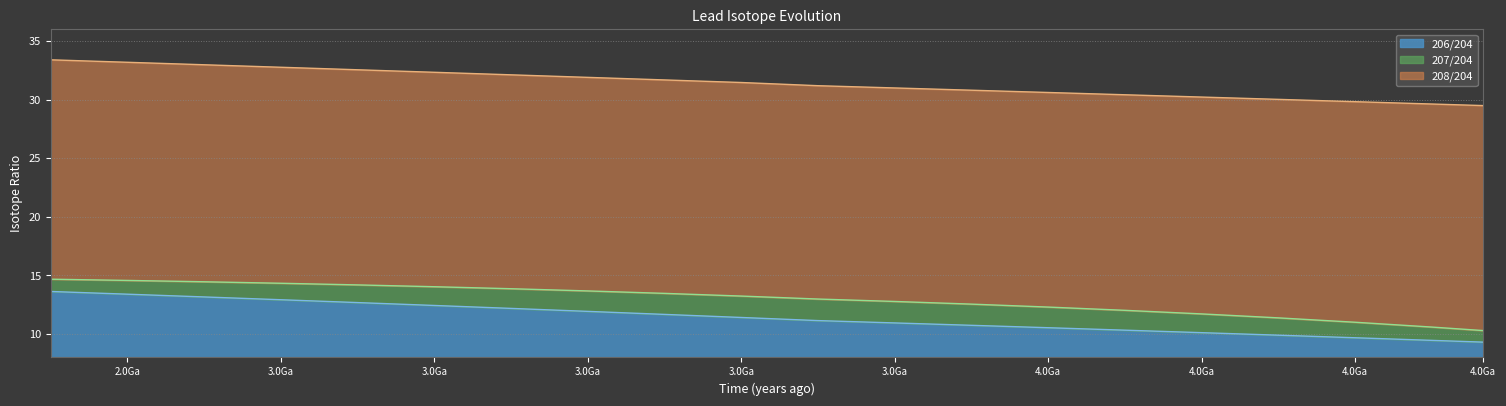

How many values in the 207/204 series are below 13?

10